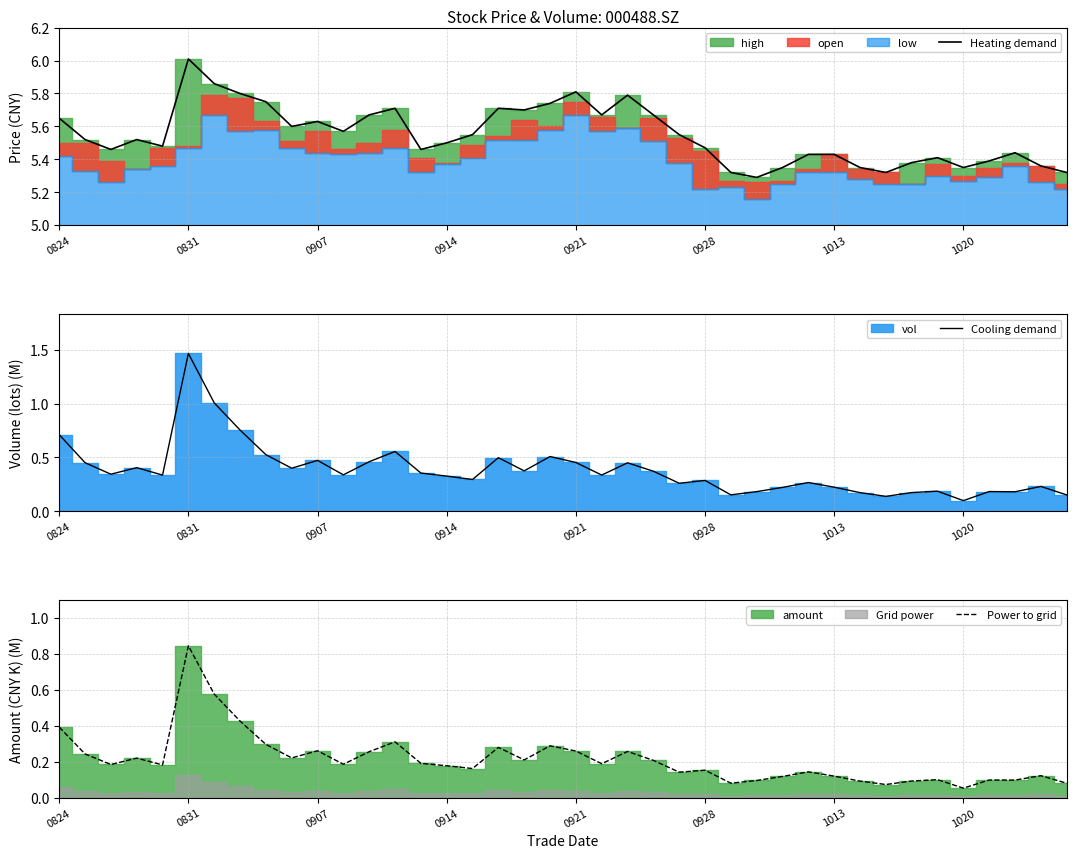

True or false: Heating demand and Cooling demand cross at least once.

False